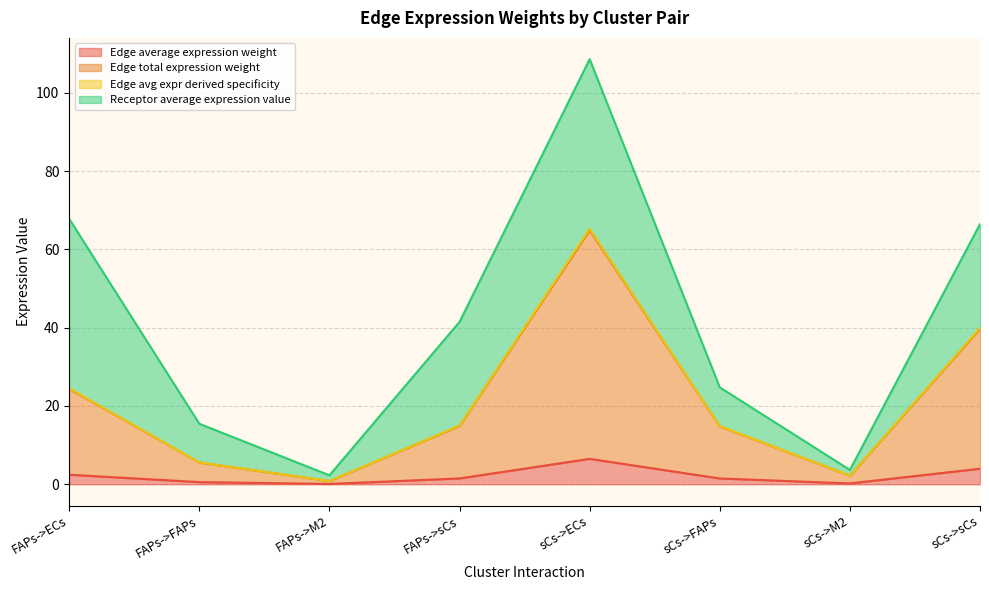

Between sCs->M2 and sCs->sCs, which is larger?

sCs->sCs